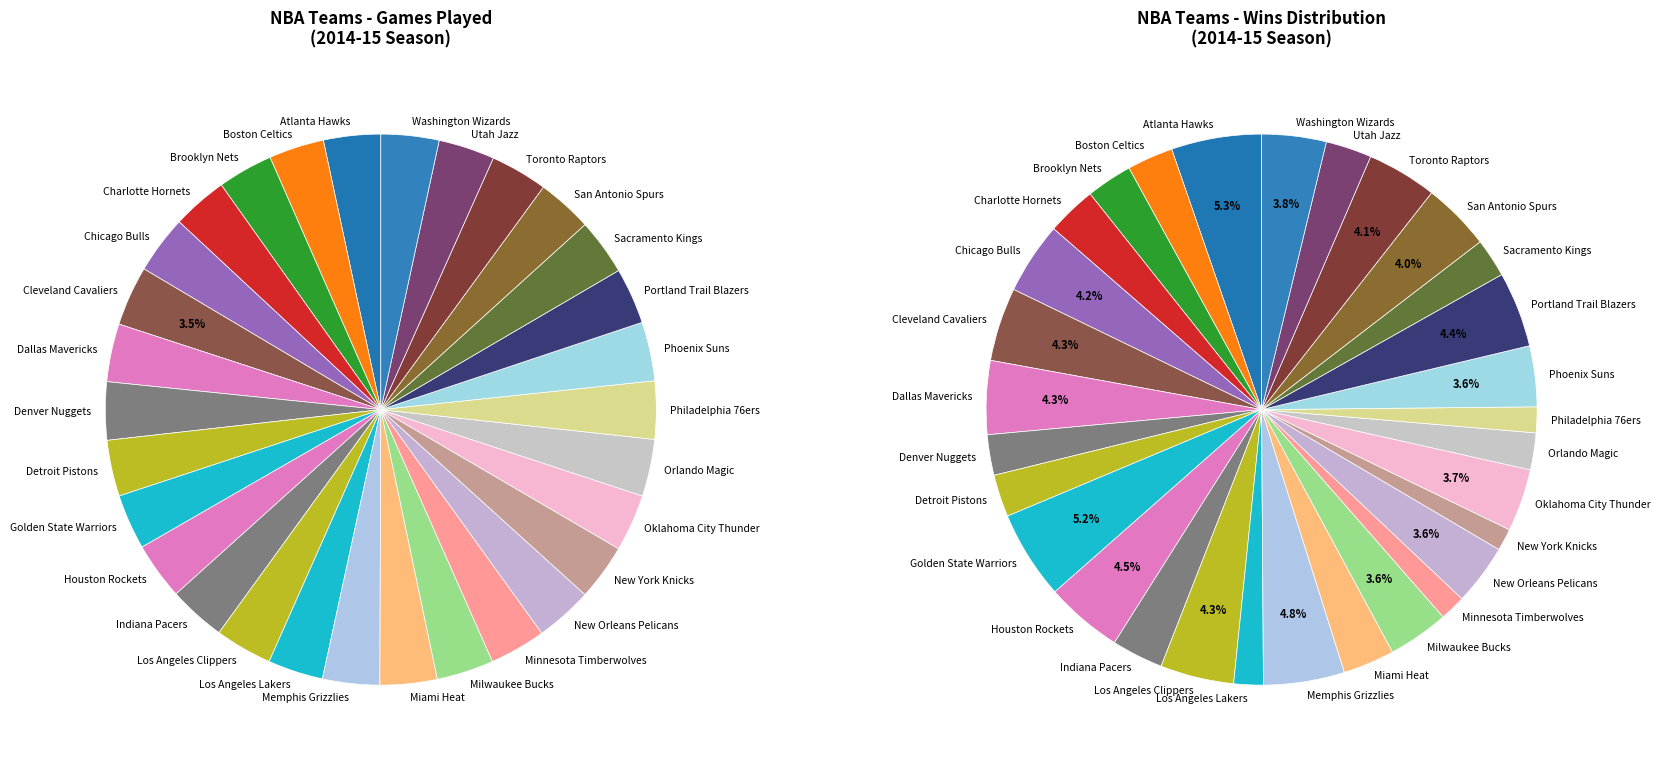

Is it true that Memphis Grizzlies is 3% of the pie?

True